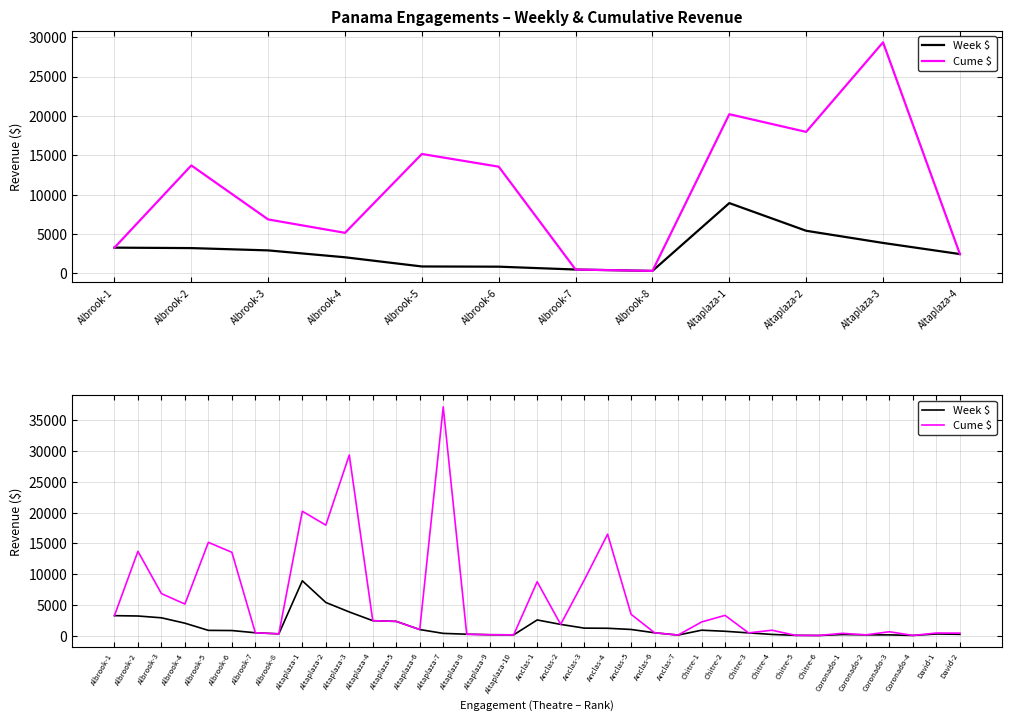

True or false: Cume $ and Week $ intersect in this chart.

False